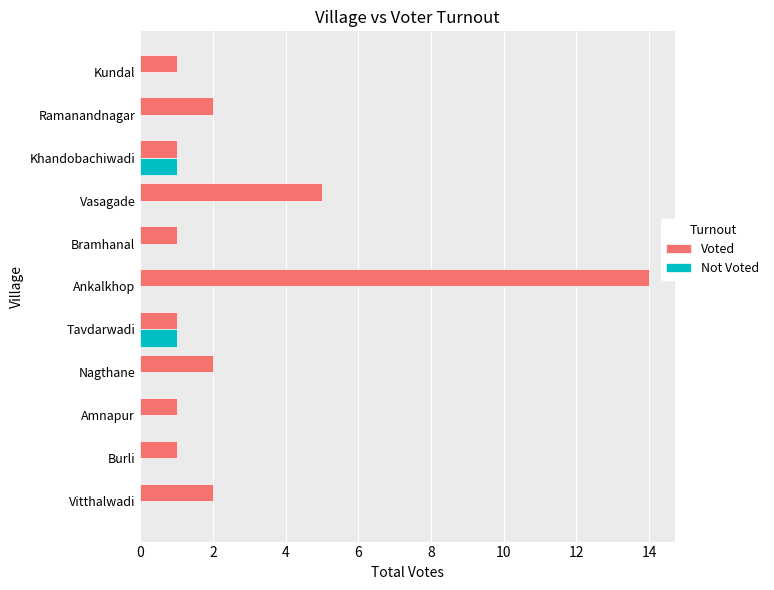

At which label is Voted closest to 7?

Vasagade